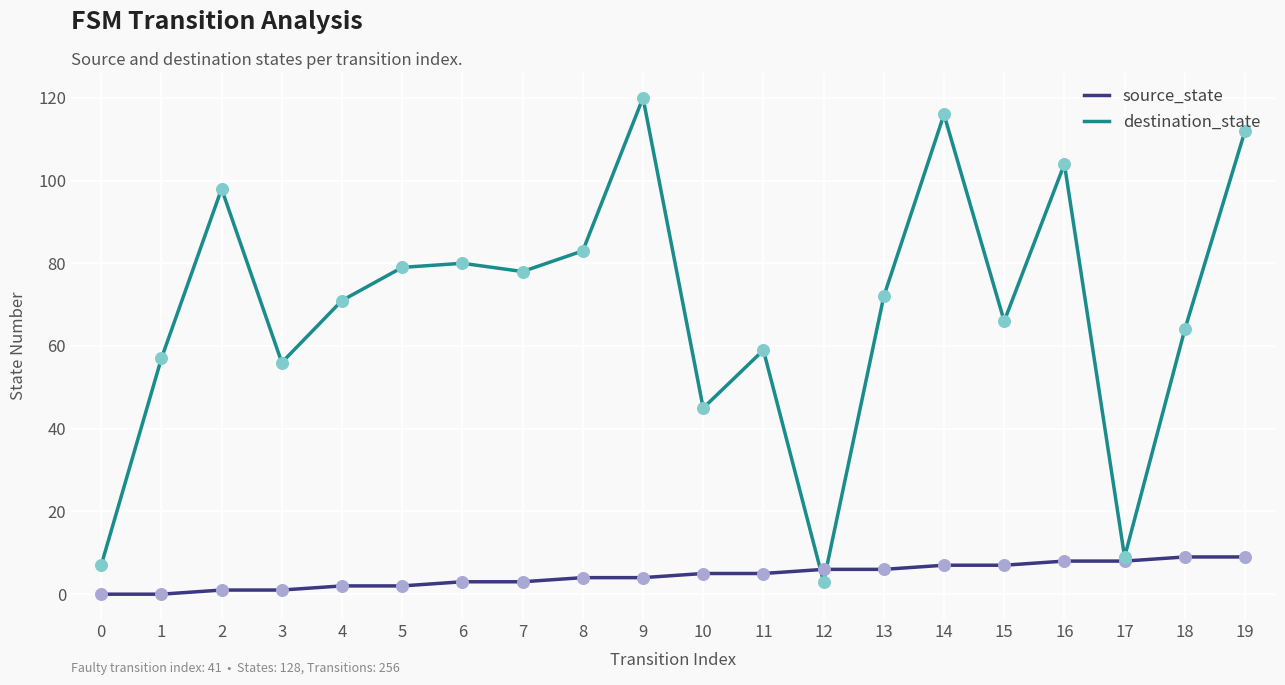

What is the total value across all series at 16?

112